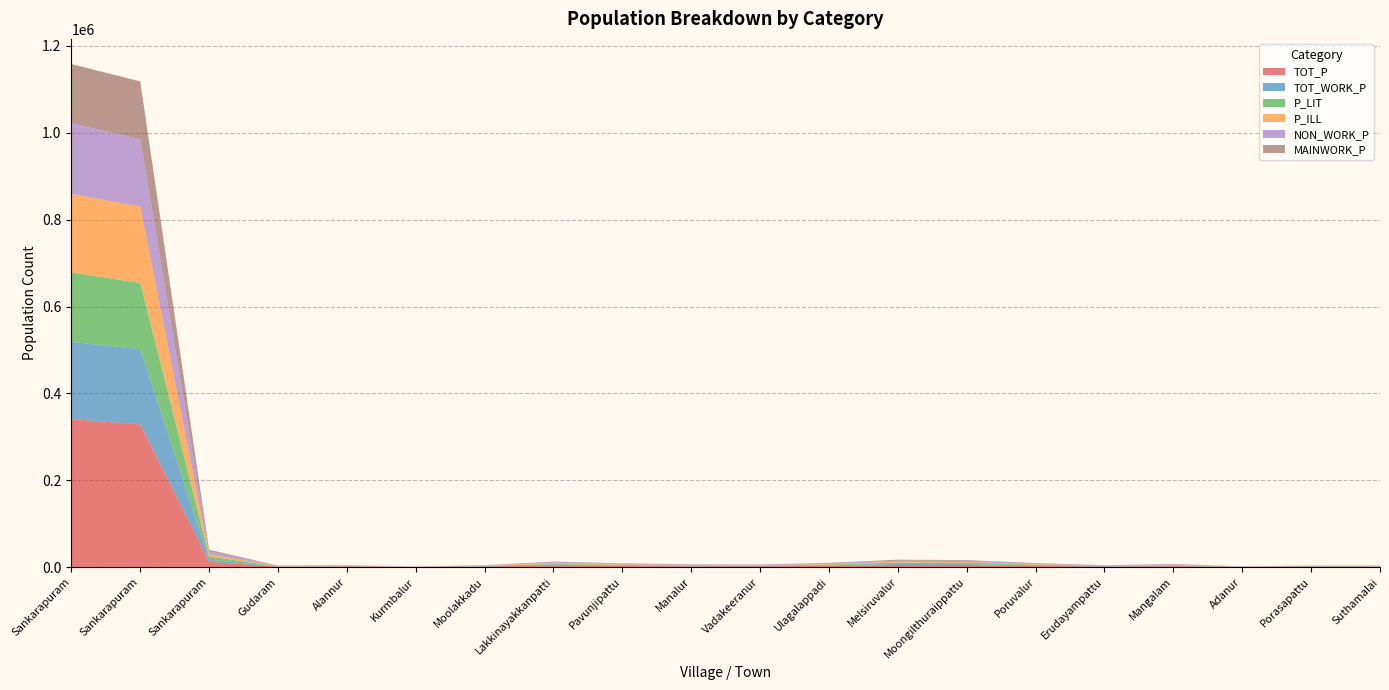

Reading left to right, what are all the values shown in this chart?

TOT_P: Sankarapuram
Total=340675	Sankarapuram
Rural=328412	Sankarapuram
Urban=12263	Gudaram=898	Alannur=1337	Kurmbalur=478	Moolakkadu=1230	Lakkinayakkanpatti=3994	Pavunjipattu=2498	Manalur=1848	Vadakeeranur=1846	Ulagalappadi=2926	Melsiruvalur=4920	Moongilthuraippattu=4918	Poruvalur=2706	Erudayampattu=1358	Mangalam=2148	Adanur=556	Porasapattu=1167	Suthamalai=1009
TOT_WORK_P: Sankarapuram
Total=177730	Sankarapuram
Rural=173254	Sankarapuram
Urban=4476	Gudaram=702	Alannur=497	Kurmbalur=304	Moolakkadu=801	Lakkinayakkanpatti=2239	Pavunjipattu=1321	Manalur=980	Vadakeeranur=578	Ulagalappadi=1311	Melsiruvalur=2390	Moongilthuraippattu=1724	Poruvalur=1554	Erudayampattu=767	Mangalam=747	Adanur=229	Porasapattu=635	Suthamalai=602
P_LIT: Sankarapuram
Total=160037	Sankarapuram
Rural=152354	Sankarapuram
Urban=7683	Gudaram=68	Alannur=244	Kurmbalur=10	Moolakkadu=398	Lakkinayakkanpatti=1575	Pavunjipattu=1254	Manalur=748	Vadakeeranur=1014	Ulagalappadi=1649	Melsiruvalur=3075	Moongilthuraippattu=3320	Poruvalur=1459	Erudayampattu=945	Mangalam=1367	Adanur=312	Porasapattu=612	Suthamalai=506
P_ILL: Sankarapuram
Total=180638	Sankarapuram
Rural=176058	Sankarapuram
Urban=4580	Gudaram=830	Alannur=1093	Kurmbalur=468	Moolakkadu=832	Lakkinayakkanpatti=2419	Pavunjipattu=1244	Manalur=1100	Vadakeeranur=832	Ulagalappadi=1277	Melsiruvalur=1845	Moongilthuraippattu=1598	Poruvalur=1247	Erudayampattu=413	Mangalam=781	Adanur=244	Porasapattu=555	Suthamalai=503
NON_WORK_P: Sankarapuram
Total=162945	Sankarapuram
Rural=155158	Sankarapuram
Urban=7787	Gudaram=196	Alannur=840	Kurmbalur=174	Moolakkadu=429	Lakkinayakkanpatti=1755	Pavunjipattu=1177	Manalur=868	Vadakeeranur=1268	Ulagalappadi=1615	Melsiruvalur=2530	Moongilthuraippattu=3194	Poruvalur=1152	Erudayampattu=591	Mangalam=1401	Adanur=327	Porasapattu=532	Suthamalai=407
MAINWORK_P: Sankarapuram
Total=136303	Sankarapuram
Rural=133167	Sankarapuram
Urban=3136	Gudaram=697	Alannur=486	Kurmbalur=2	Moolakkadu=787	Lakkinayakkanpatti=751	Pavunjipattu=1270	Manalur=929	Vadakeeranur=520	Ulagalappadi=1128	Melsiruvalur=2273	Moongilthuraippattu=1396	Poruvalur=1210	Erudayampattu=365	Mangalam=744	Adanur=121	Porasapattu=204	Suthamalai=581